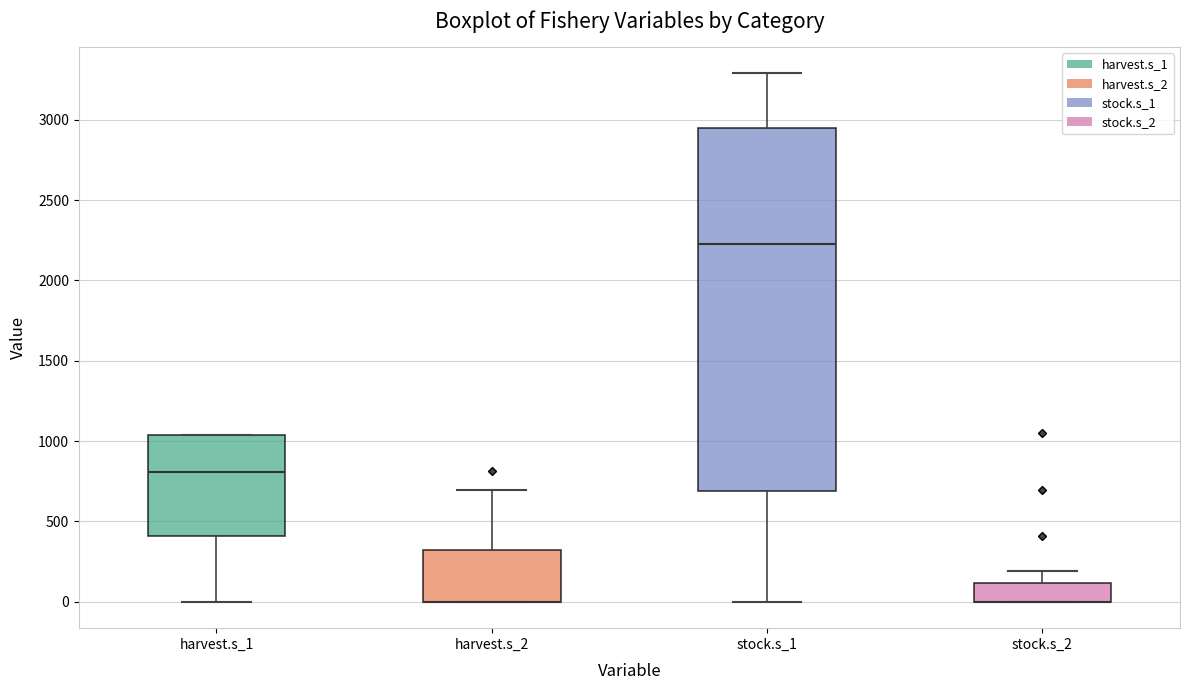

Where is the lower edge of the box for harvest.s_2 on the y-axis? The values are not printed on the chart, so give them approximately, as read against the axis.

0